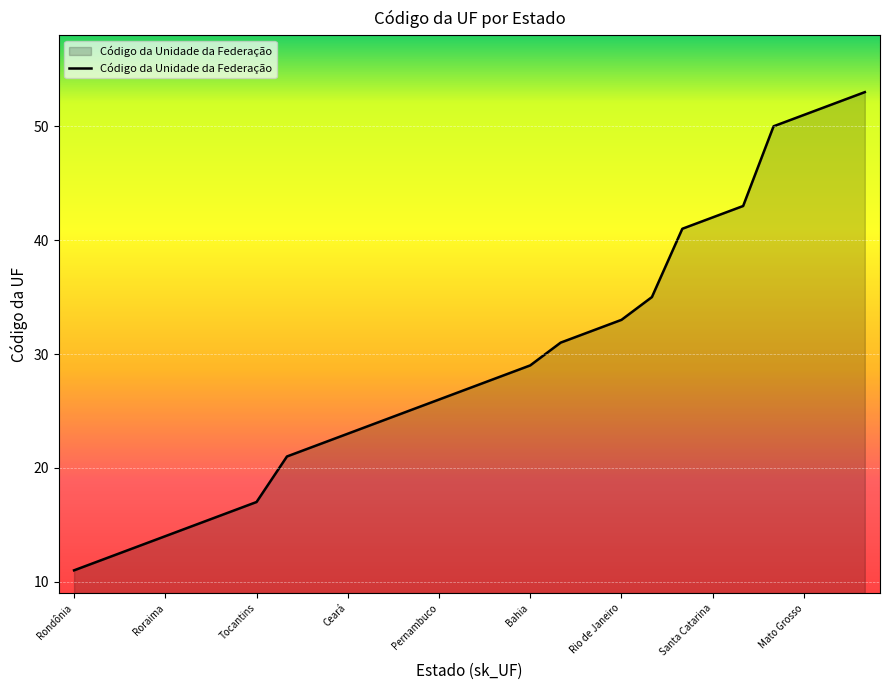

What is the greatest value displayed?

53